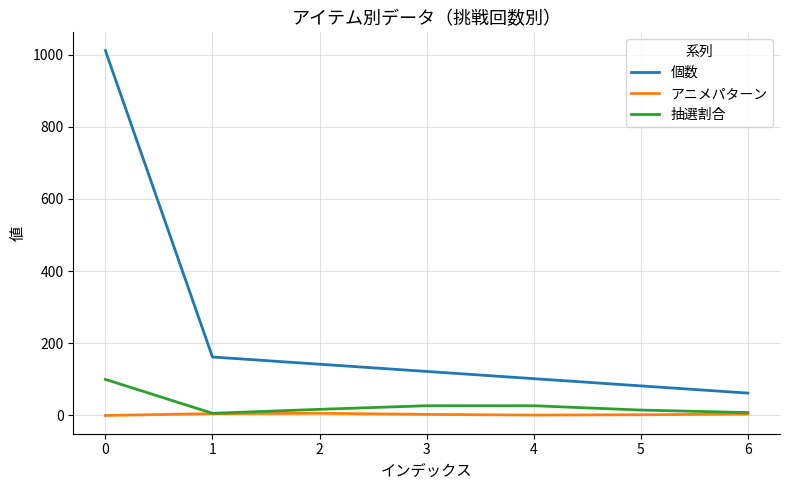

The value of 個数 at 6 is 62. True or false?

True